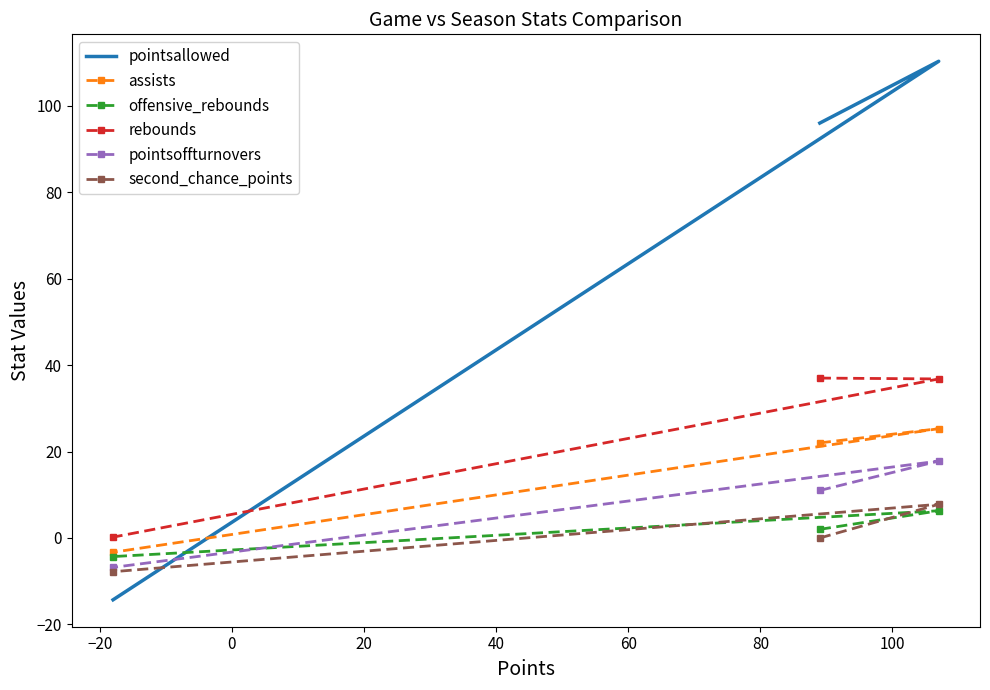

Which series has the largest range (max minus min)?

pointsallowed